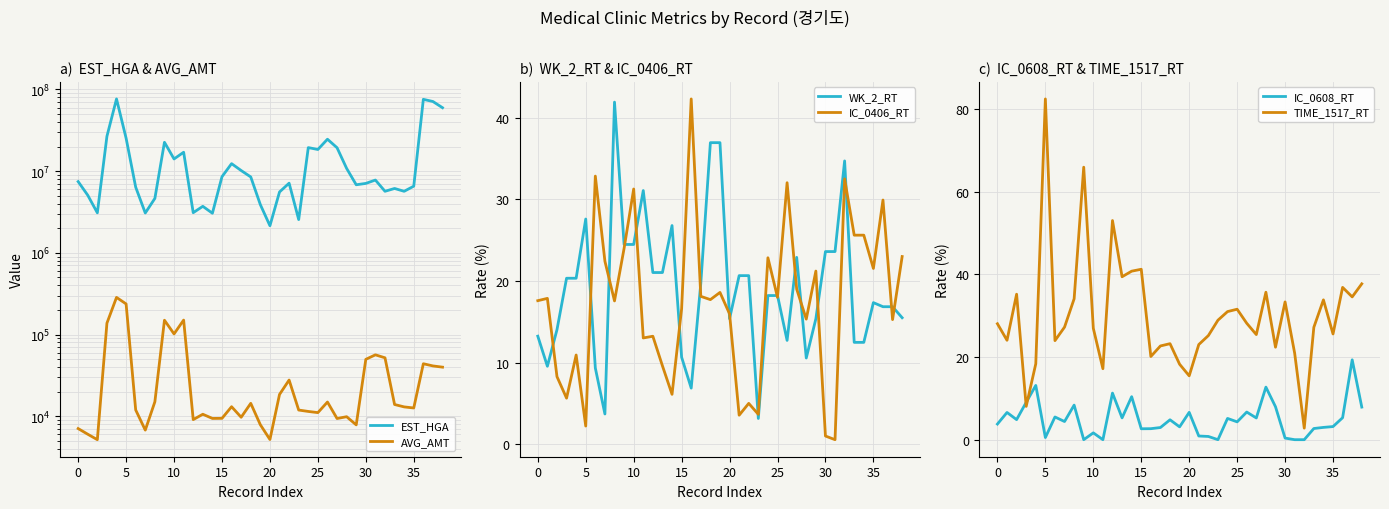

What is the label of the 30th point from the left?

29